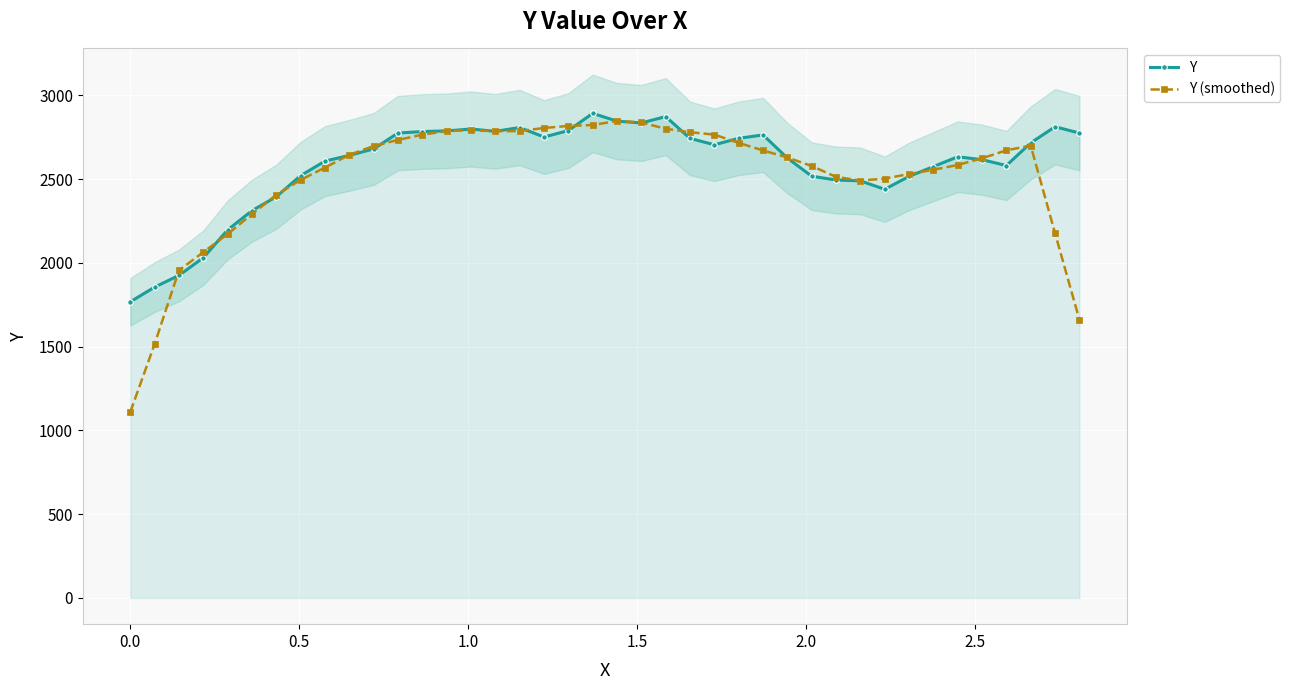

What is the value of the Y point at the 2nd from the left?

1855.9